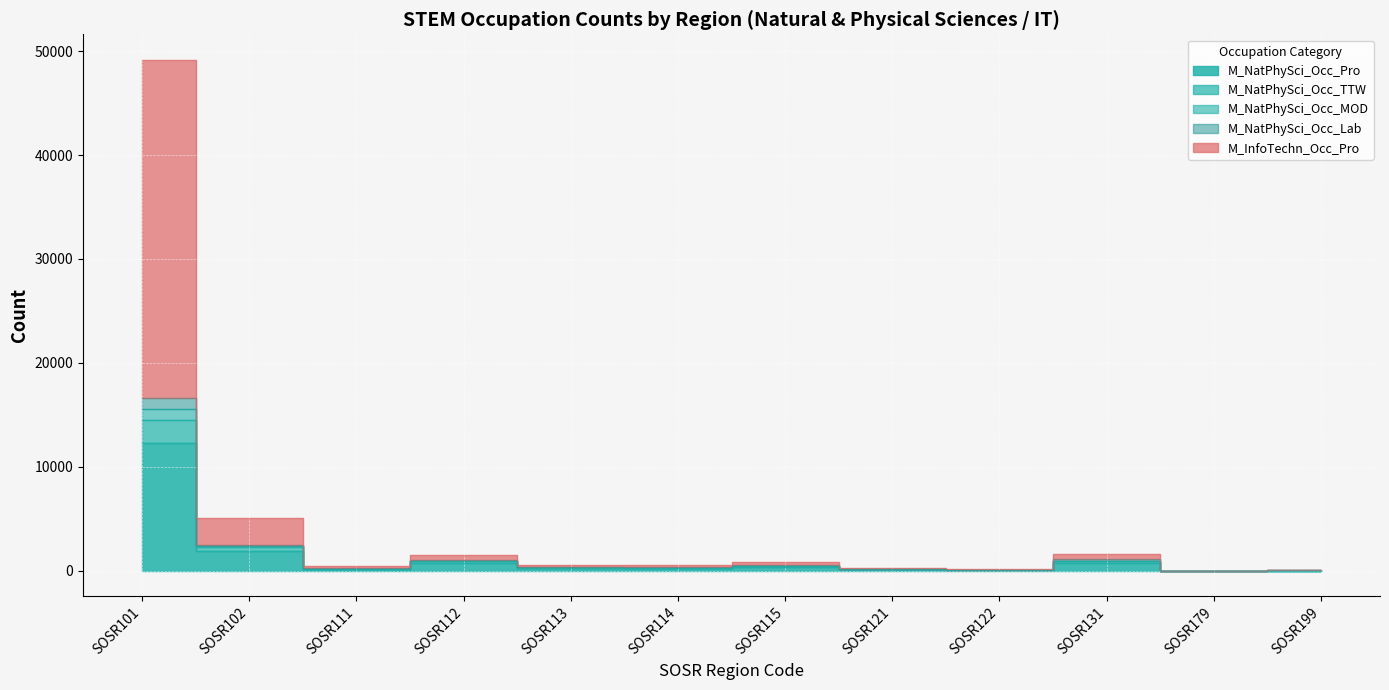

The M_NatPhySci_Occ_MOD series shows 22581 at SOSR101. True or false?

False